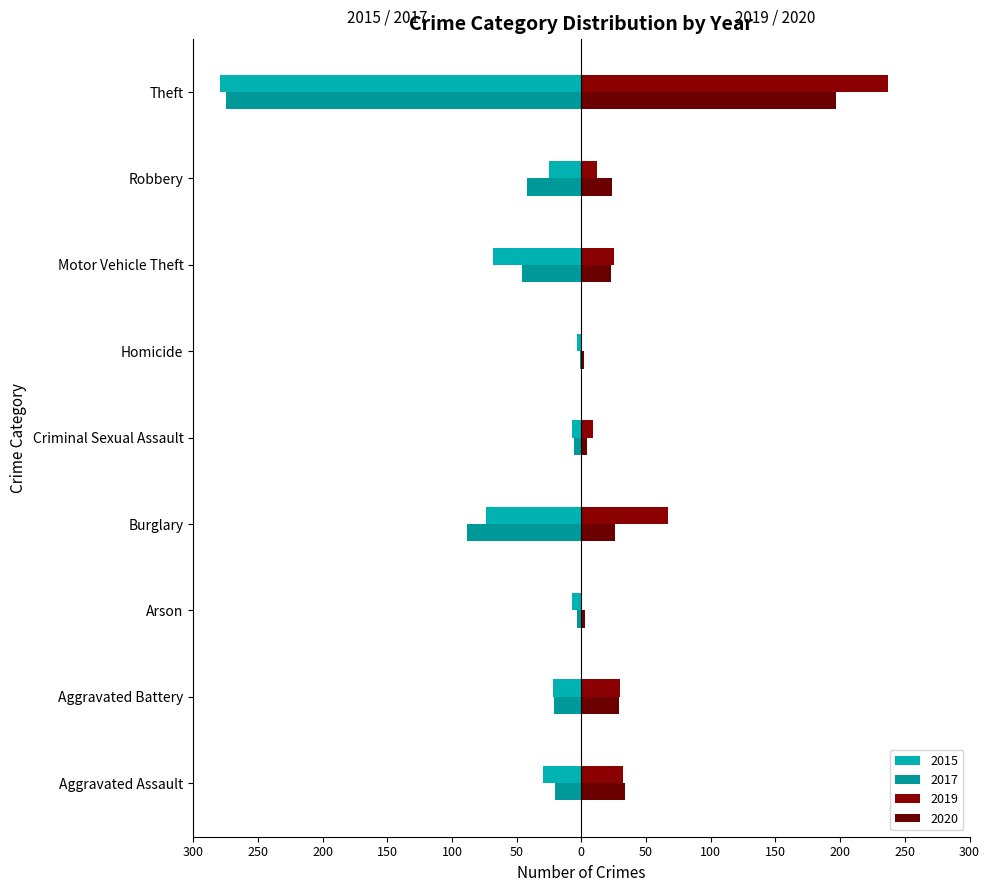

True or false: 2017 has a value of -1 at Homicide.

False